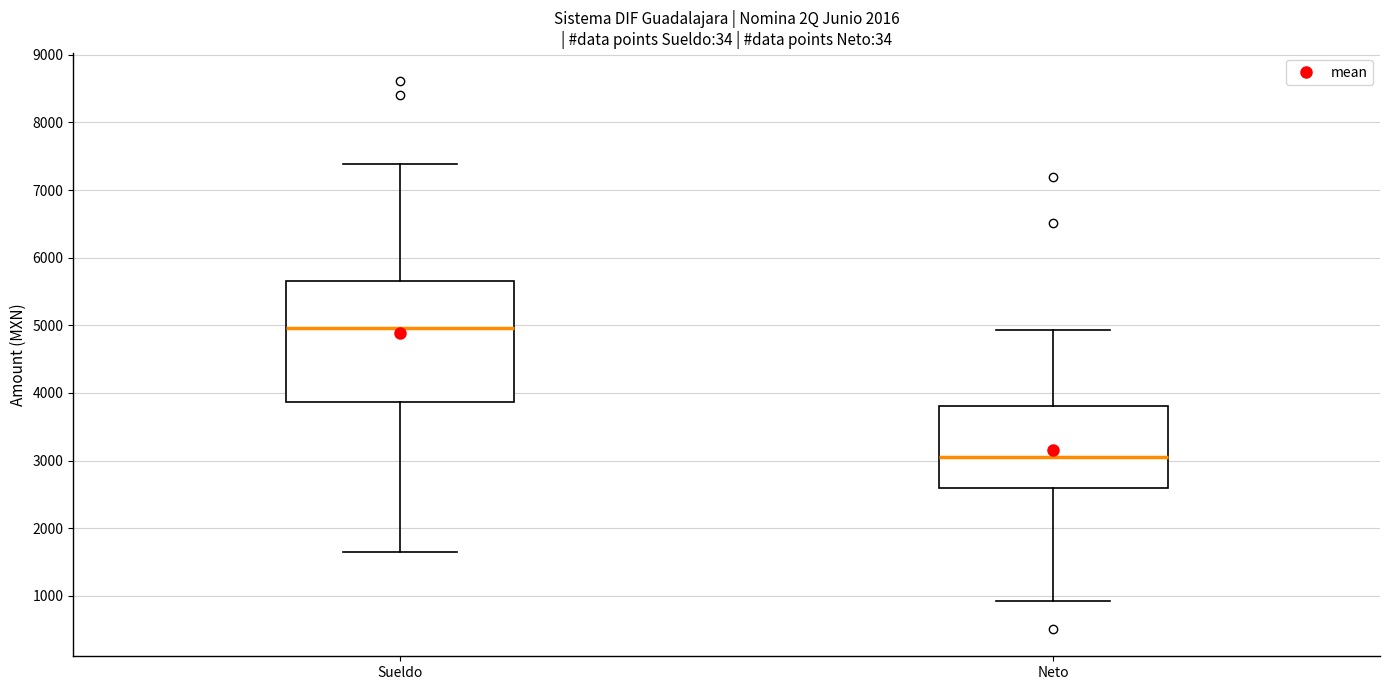

Reading left to right, transcribe this box plot: for each box, give where its median line is, the range the box spans, and where its two whiskers end, as read against the y-axis. The values are not printed on the chart, so give them approximately, as read against the axis.

Sueldo: median 5000, box 3900 to 5700, whiskers 1600 to 7400
Neto: median 3100, box 2600 to 3800, whiskers 900 to 4900